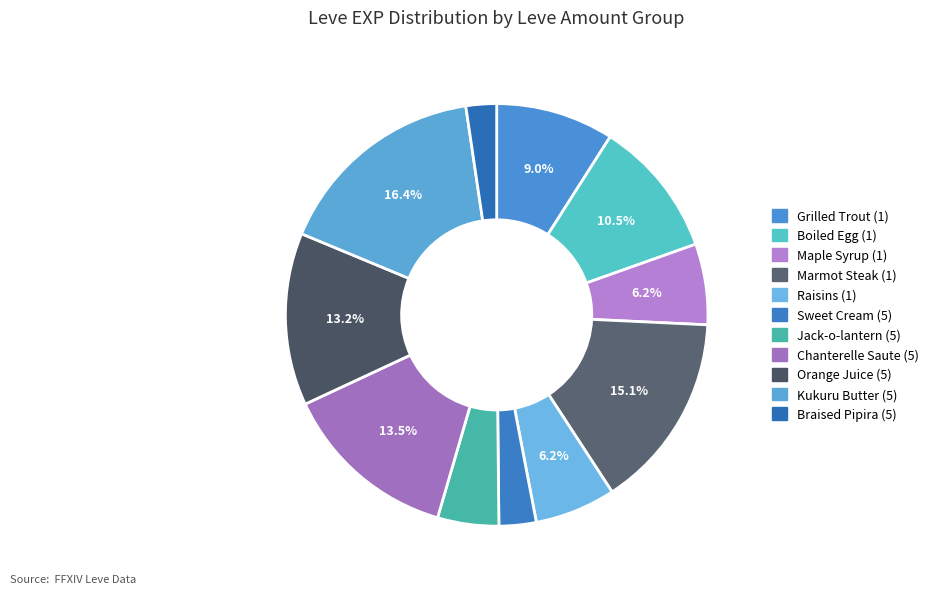

Does any single category account for the majority?

No